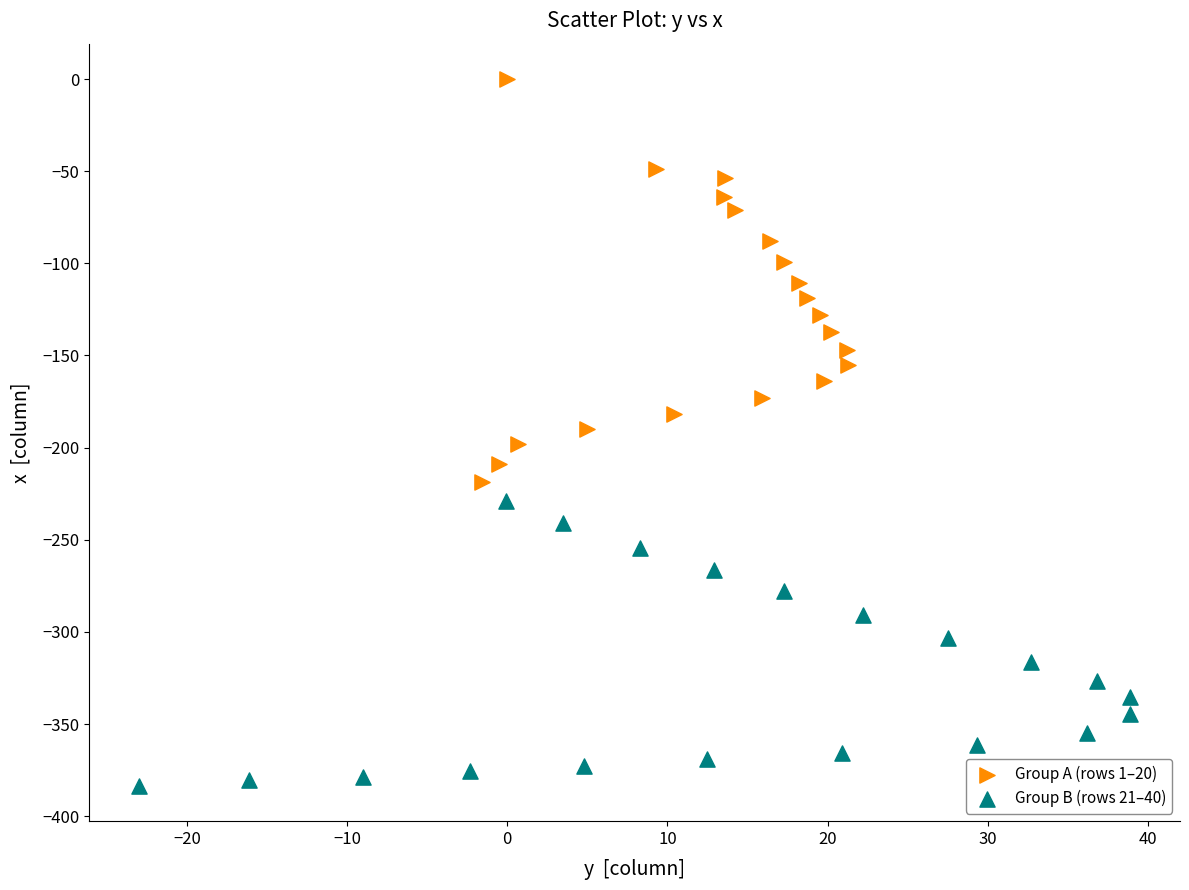

Which series contains the lowest Y value?

Group B (rows 21–40)